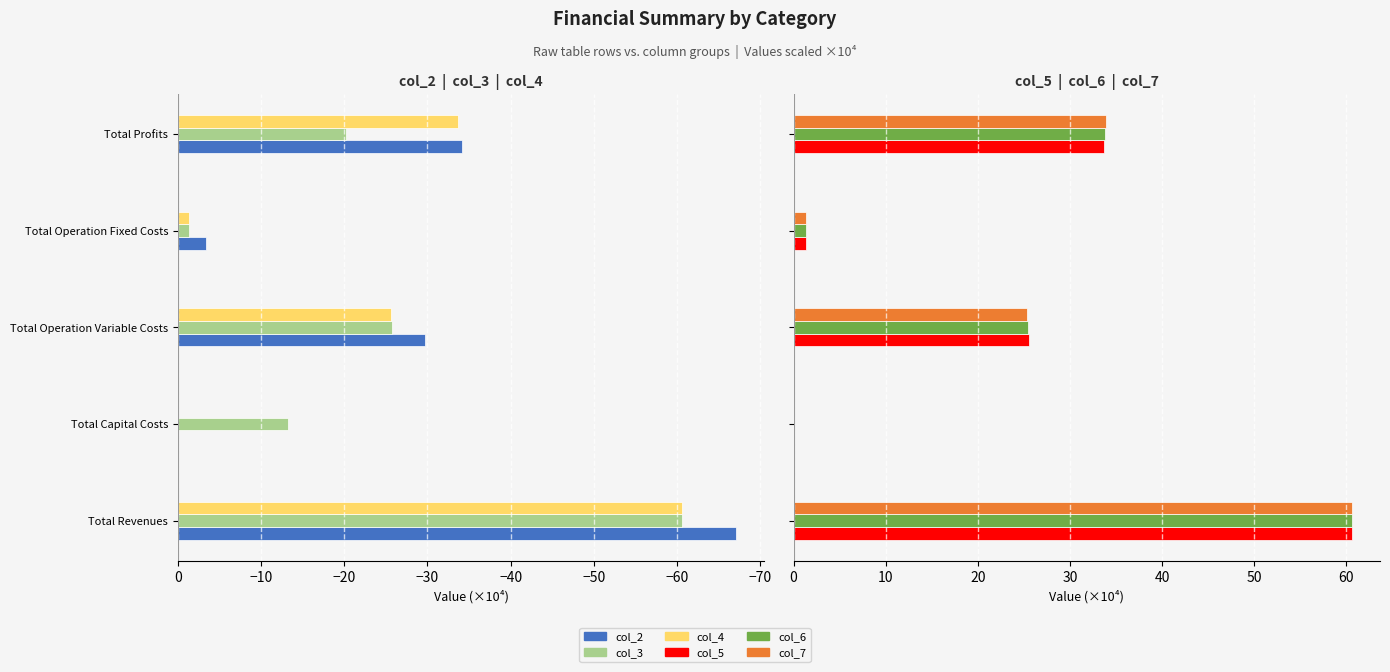

Is the value of col_7 at Total Operation Fixed Costs greater than the value of col_4 at Total Operation Variable Costs?

Yes